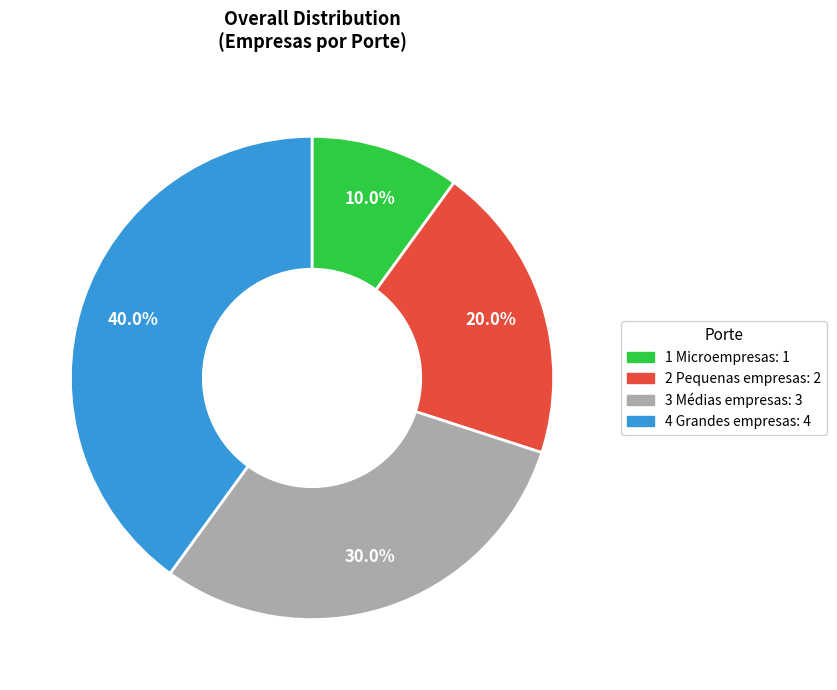

What is the total percentage of 3 Médias empresas and 1 Microempresas?

40.0%